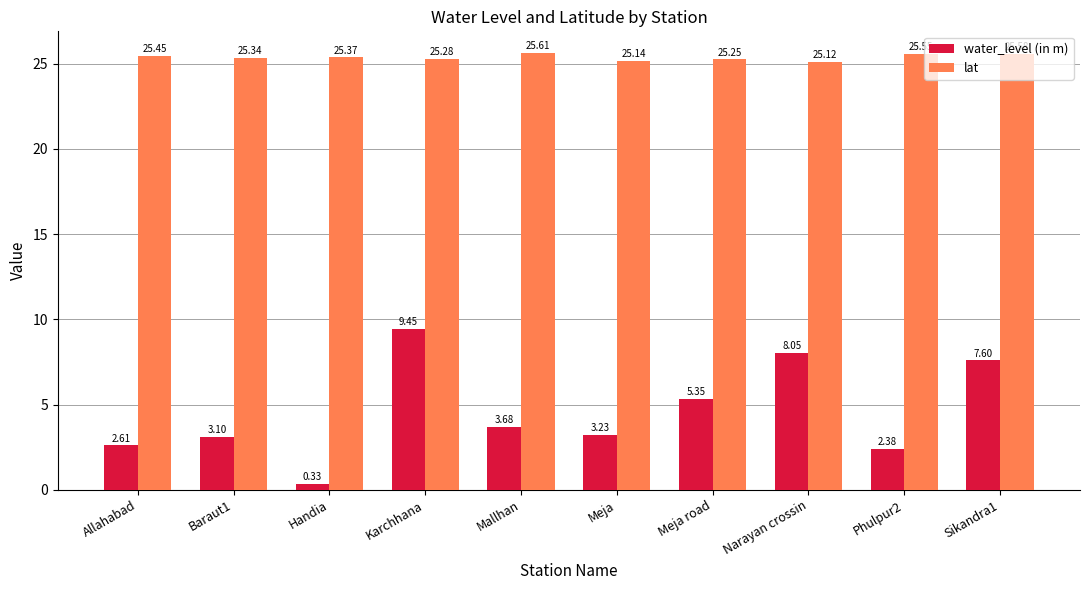

How many values in the water_level (in m) series exceed 3?

7